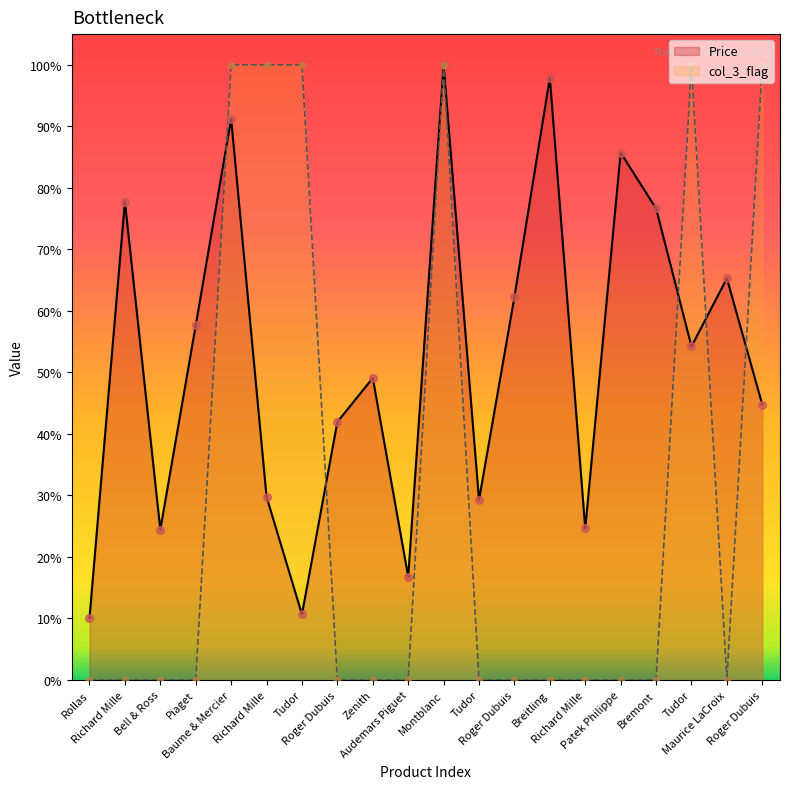

Which series reaches the minimum Y coordinate?

col_3_flag